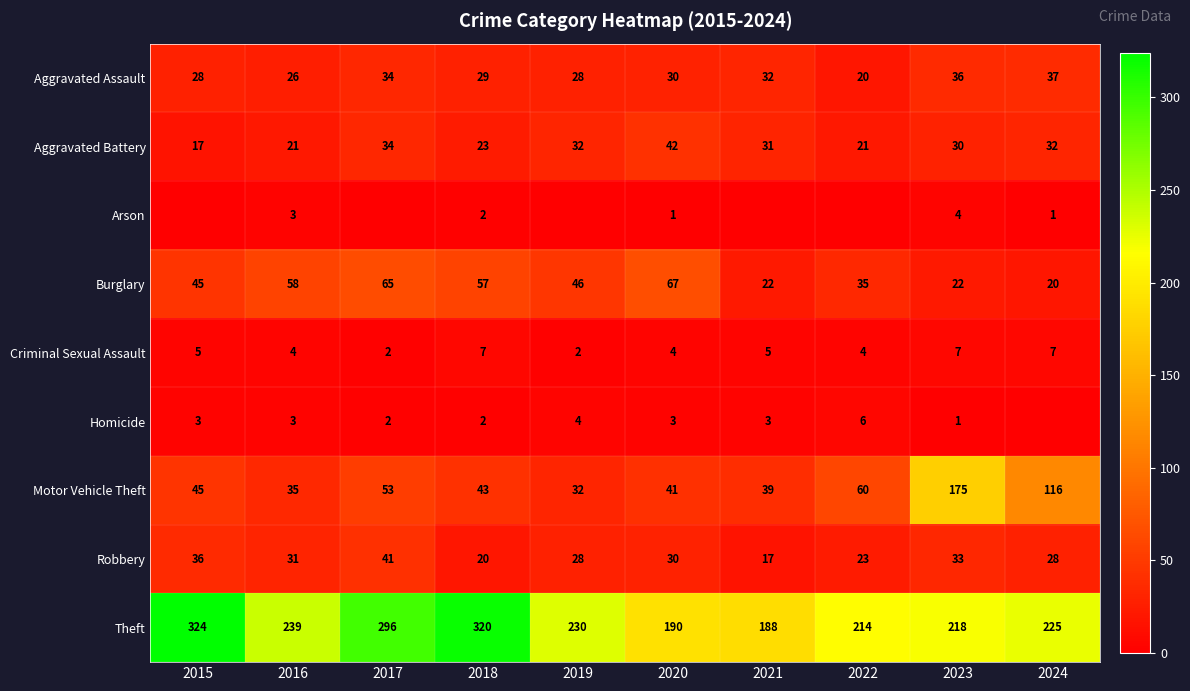

The value of Homicide at 2022 is 6. True or false?

True